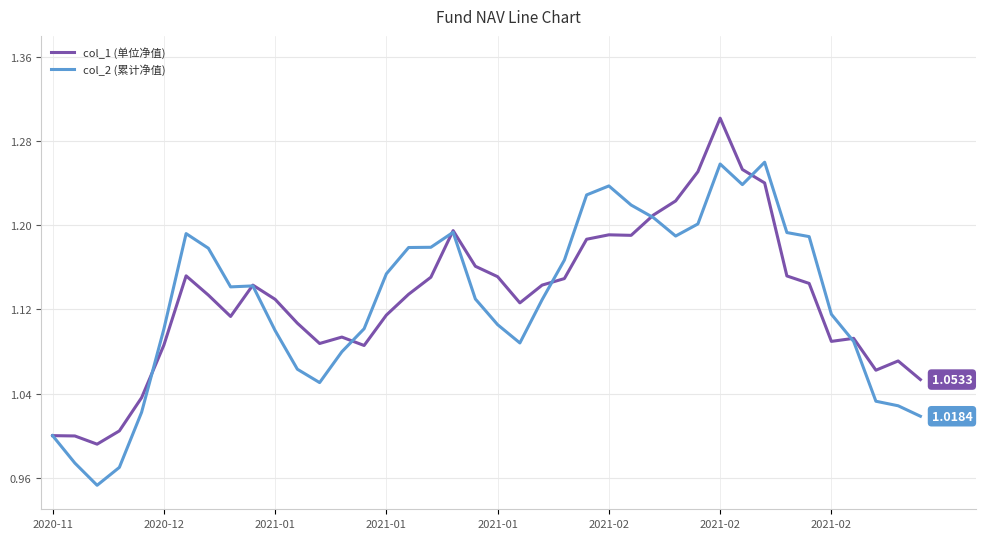

Rank the series by their maximum value, from lowest to highest.

col_2 (累计净值), col_1 (单位净值)